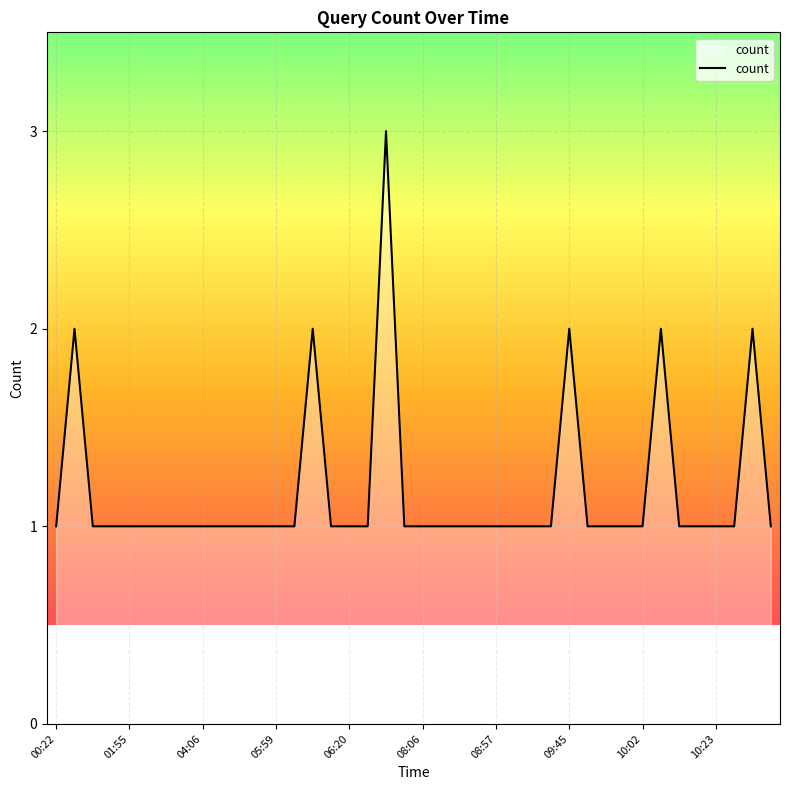

List the labels in order of value, smallest first.

00:22, 01:13, 01:47, 01:55, 02:53, 04:00, 04:01, 04:06, 04:39, 04:44, 05:58, 05:59, 06:00, 06:19, 06:20, 07:54, 07:59, 08:06, 08:07, 08:09, 08:44, 08:57, 09:23, 09:26, 09:35, 09:46, 09:59, 10:01, 10:02, 10:16, 10:18, 10:23, 10:26, 10:31, 00:24, 06:08, 09:45, 10:07, 10:30, 07:58